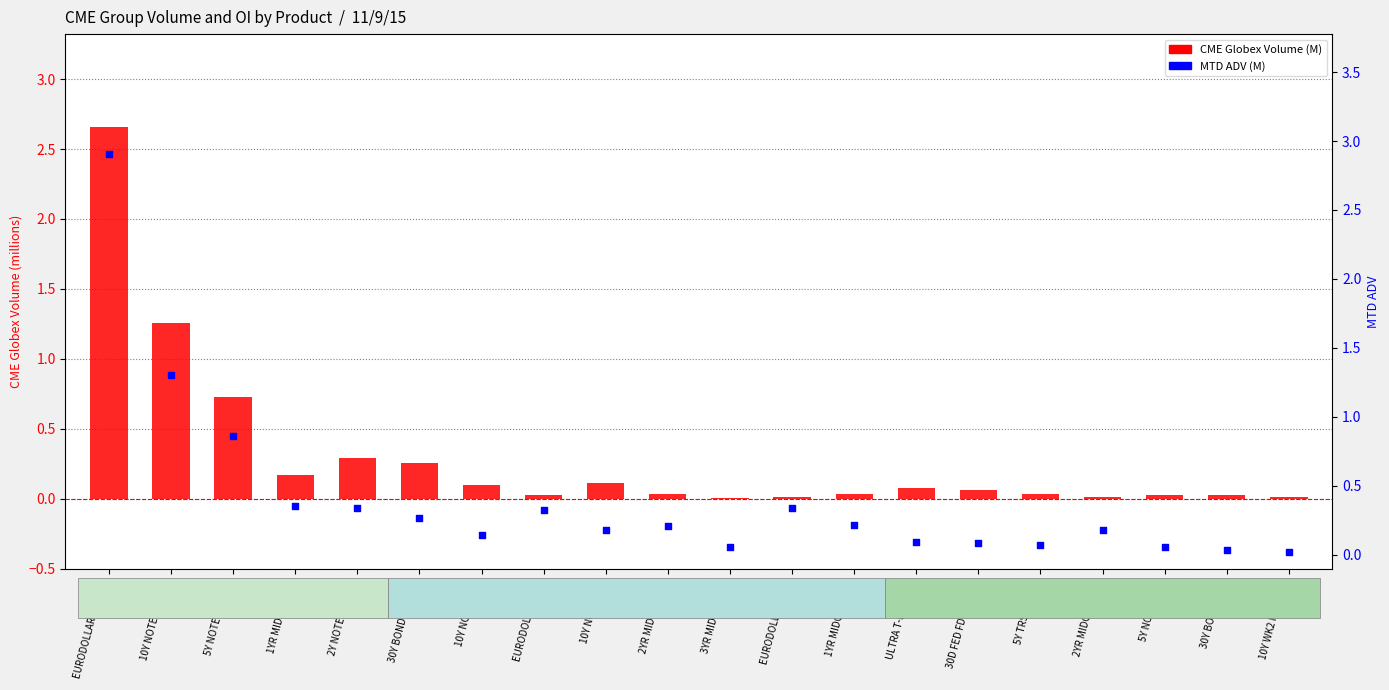

Which series has the largest total across all categories?

MTD ADV